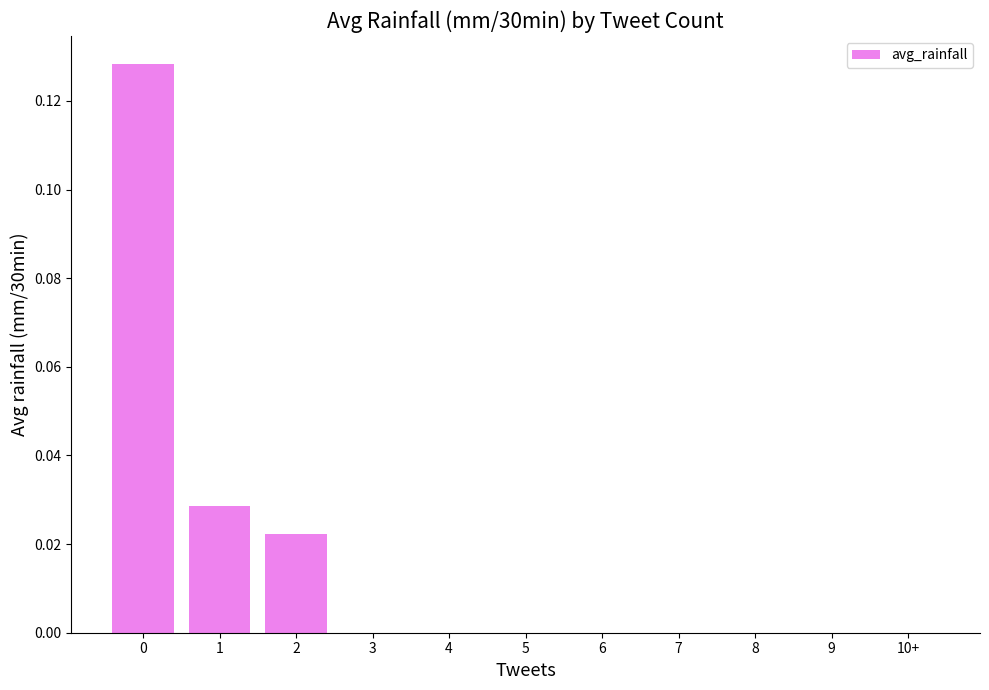

Is it true that the value at 7 is 0.0?

True